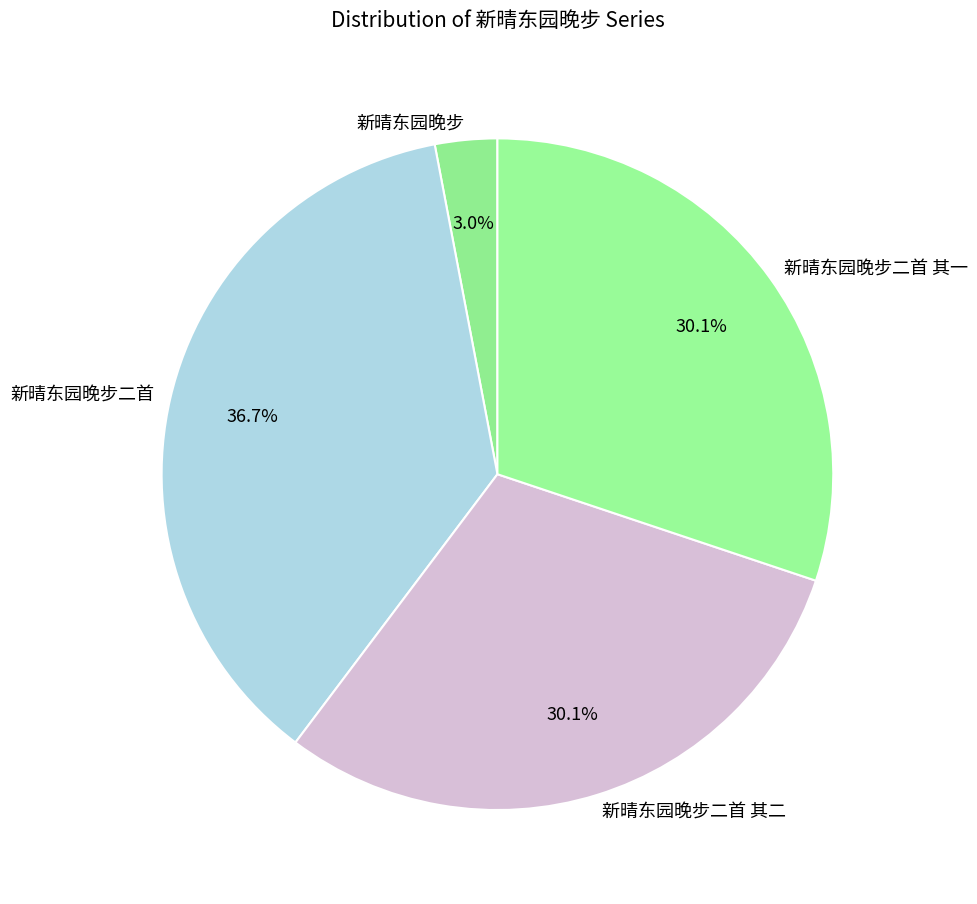

Which category has the biggest portion of the pie?

新晴东园晚步二首